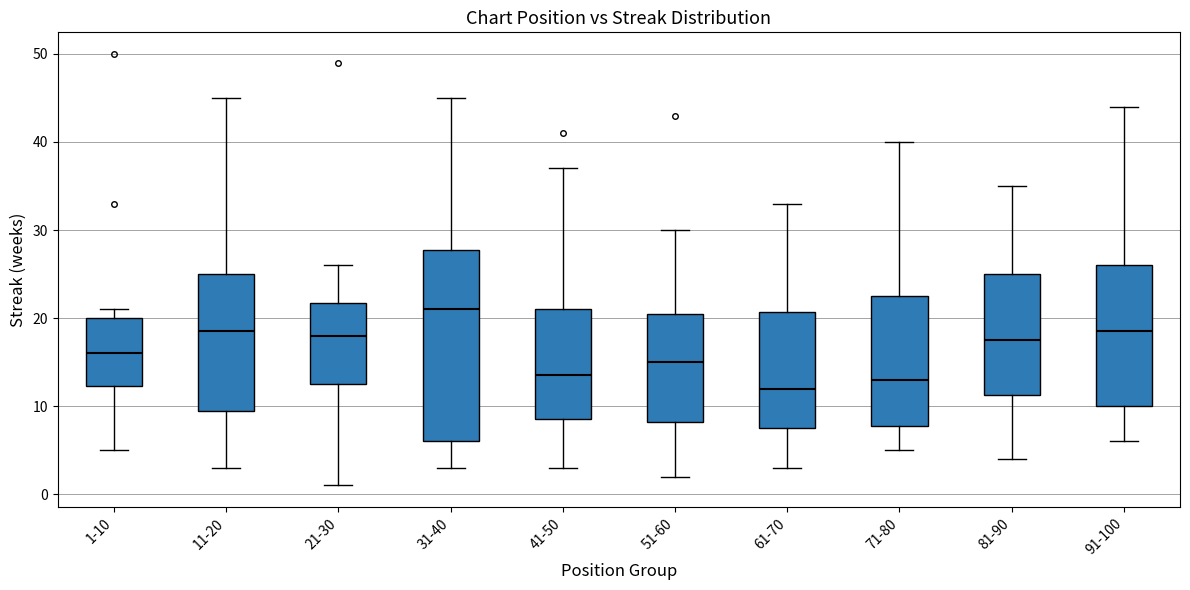

Which box's median line is the highest?

31-40